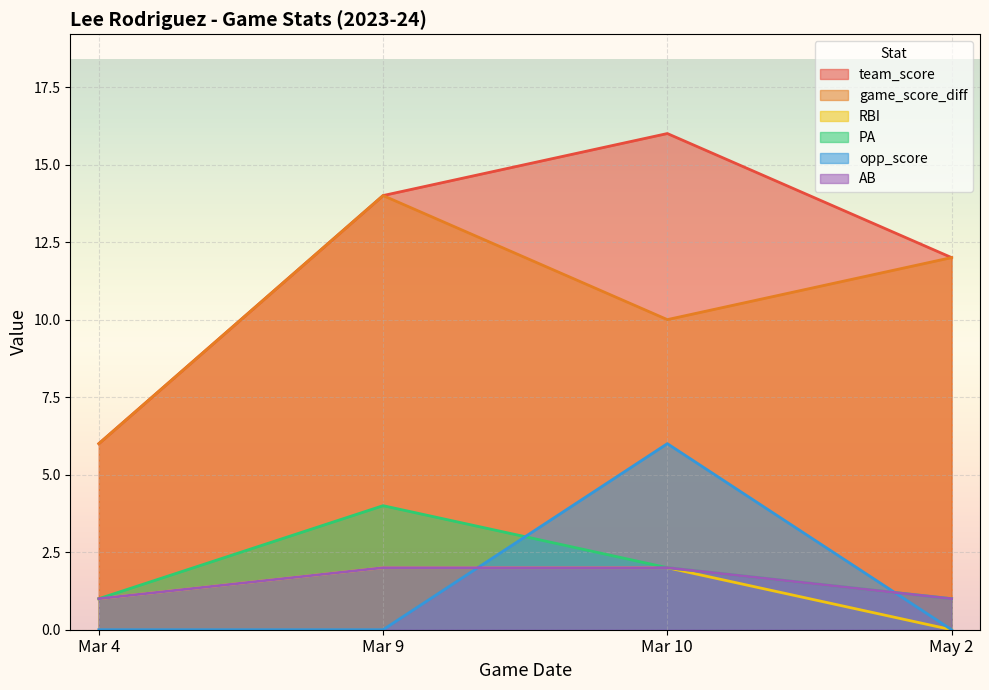

Count the number of categories in the chart.

4